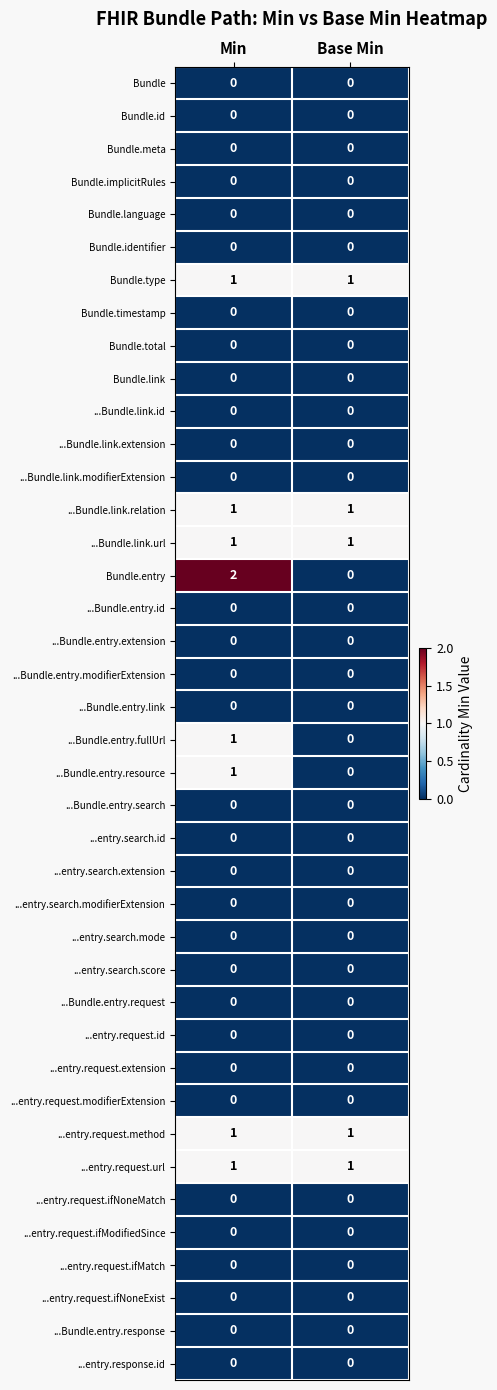

How many categories are shown in the chart?

2